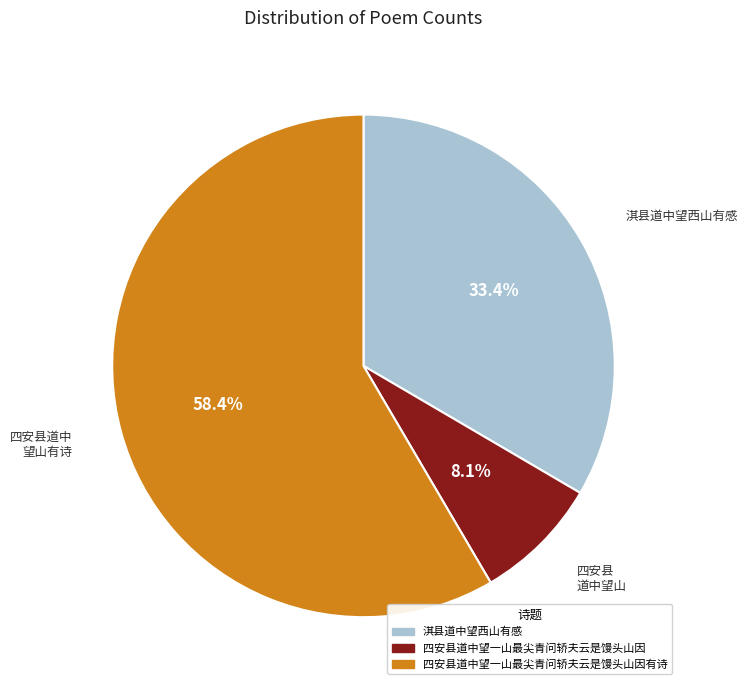

To the nearest percent, what is the difference between the largest and smallest slice percentages?

50%